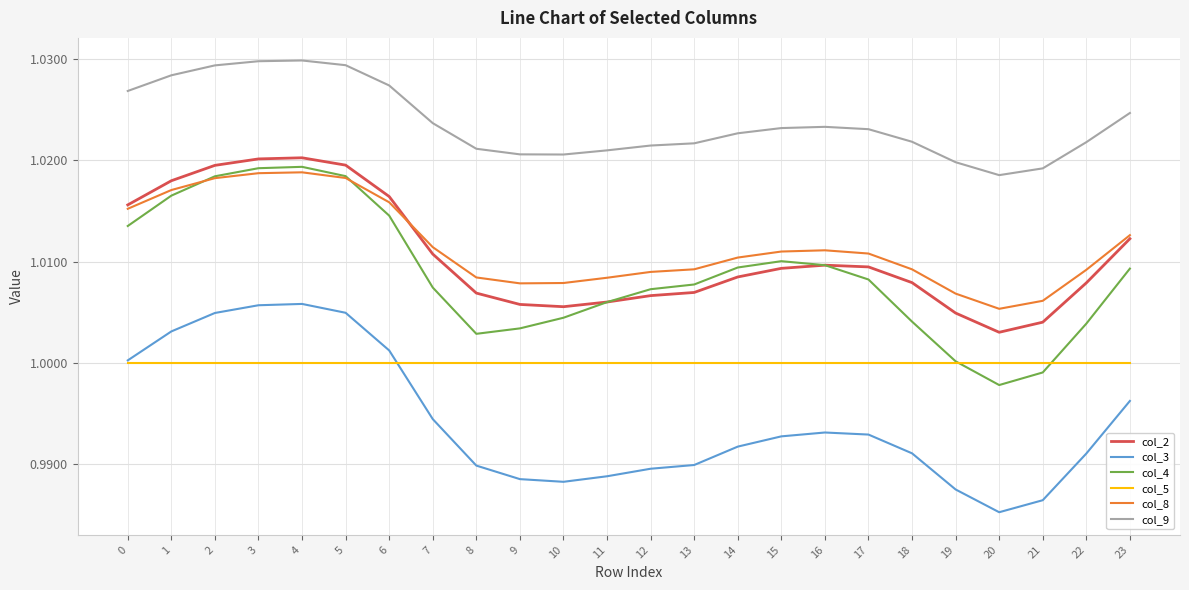

What are all the series names shown in the legend?

col_2, col_3, col_4, col_5, col_8, col_9